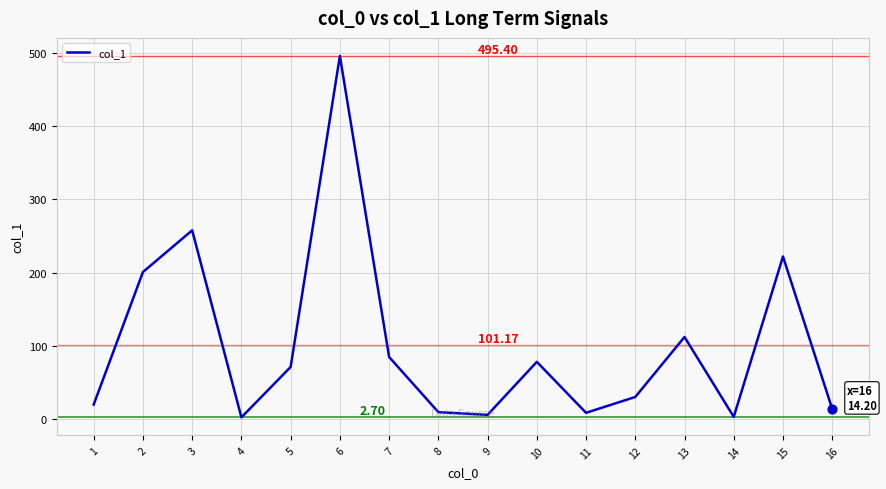

What is the ratio of the value at 2 to the value at 7?

2.4